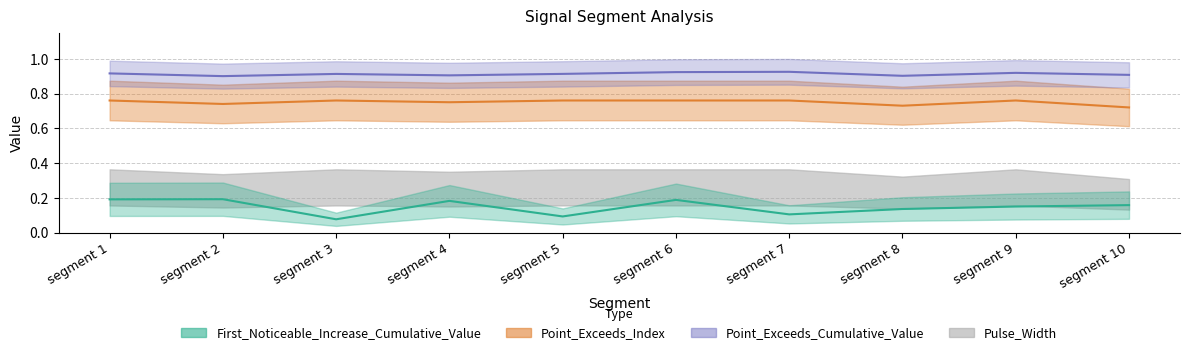

At which category does First_Noticeable_Increase_Cumulative_Value reach its first local valley?

segment 3